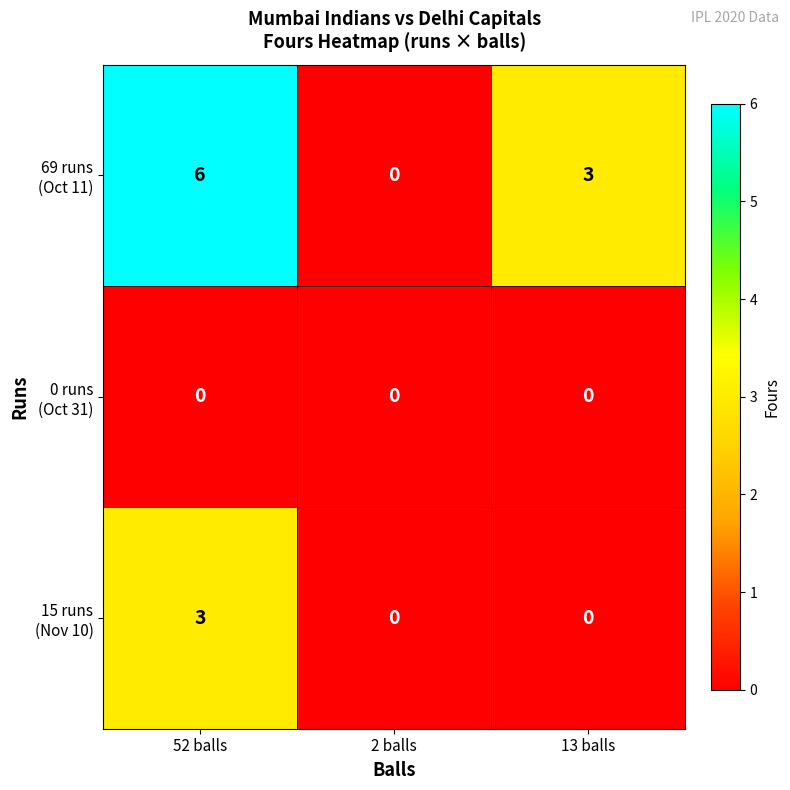

What is the difference between the highest and lowest values at 52 balls?

6